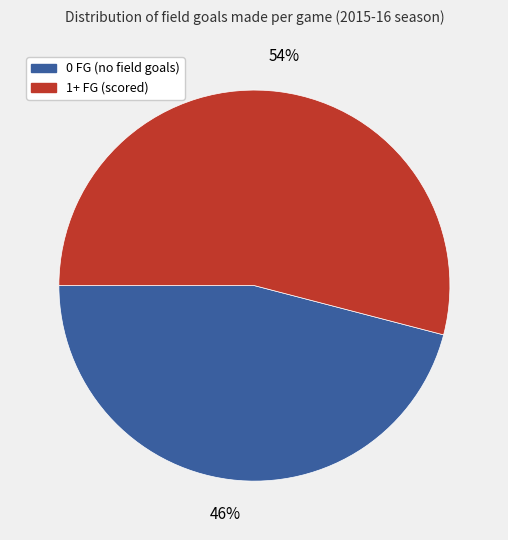

Is there any slice that represents more than half of the pie?

Yes